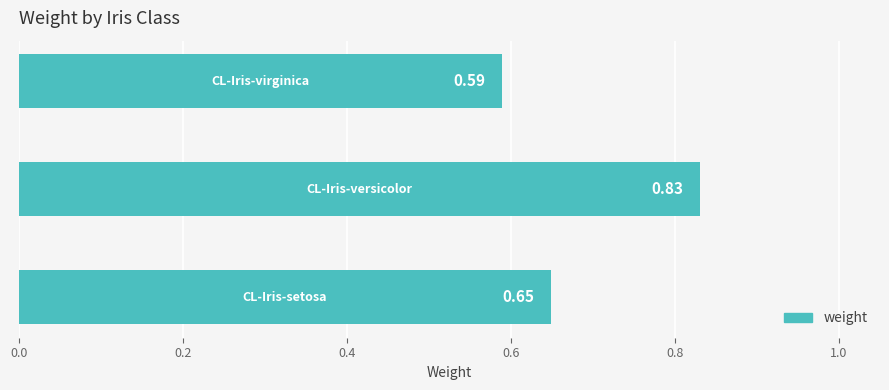

What is the sum of all values?

2.1